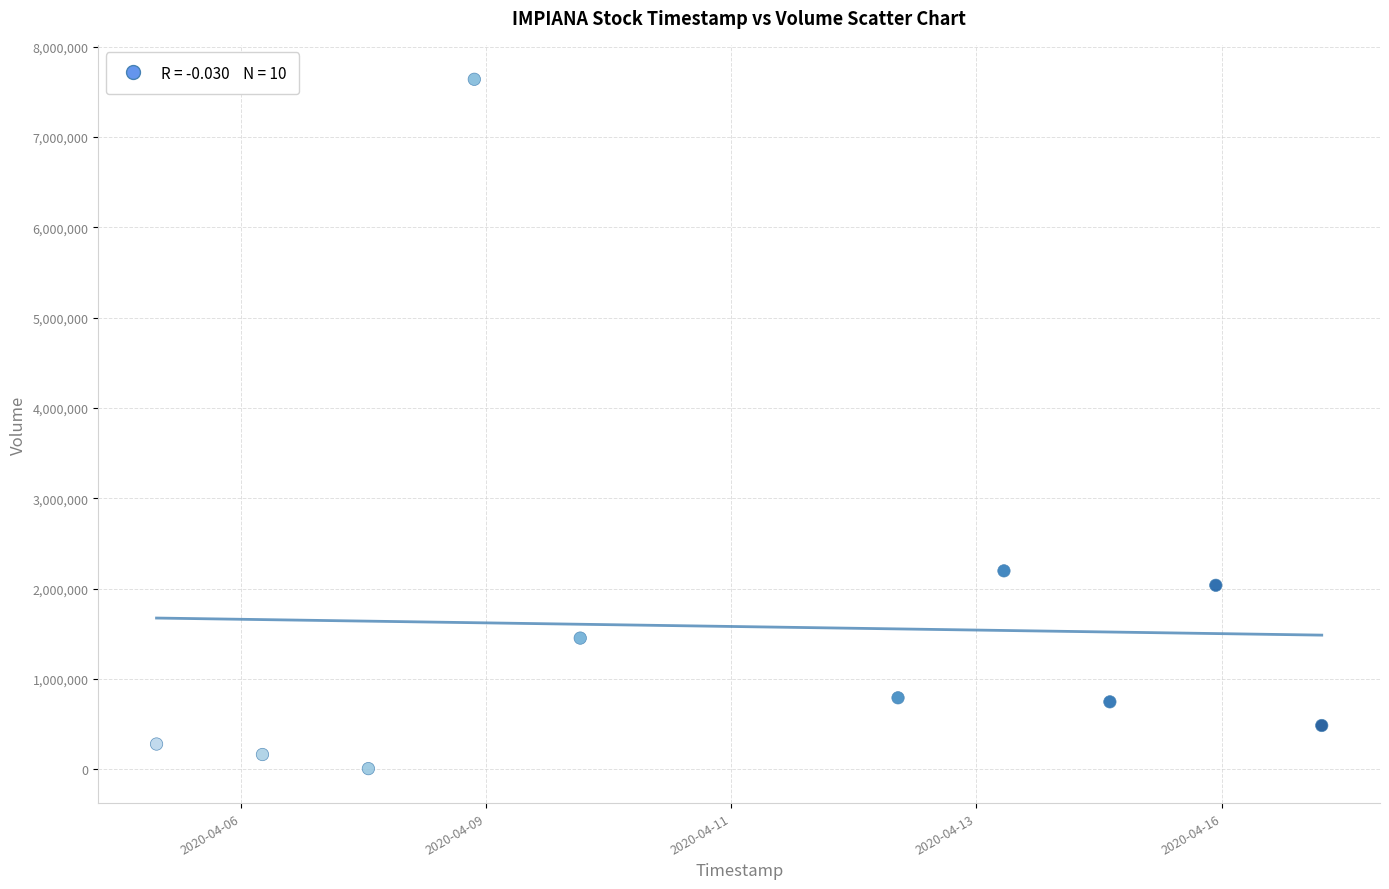

What Y value in the scatter plot is closest to 3821700?

2195500